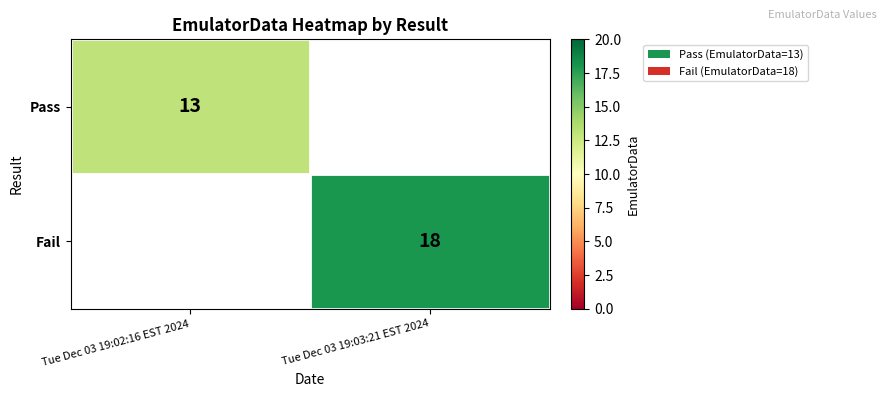

Which series has the largest range (max minus min)?

Pass